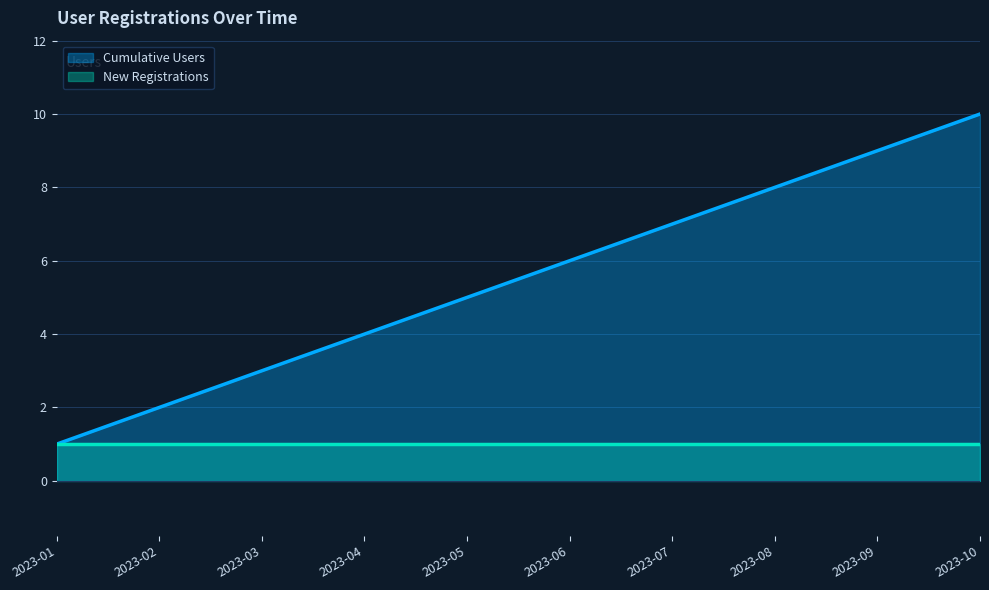

What is the change in value from 2023-07 to 2023-09?

+2